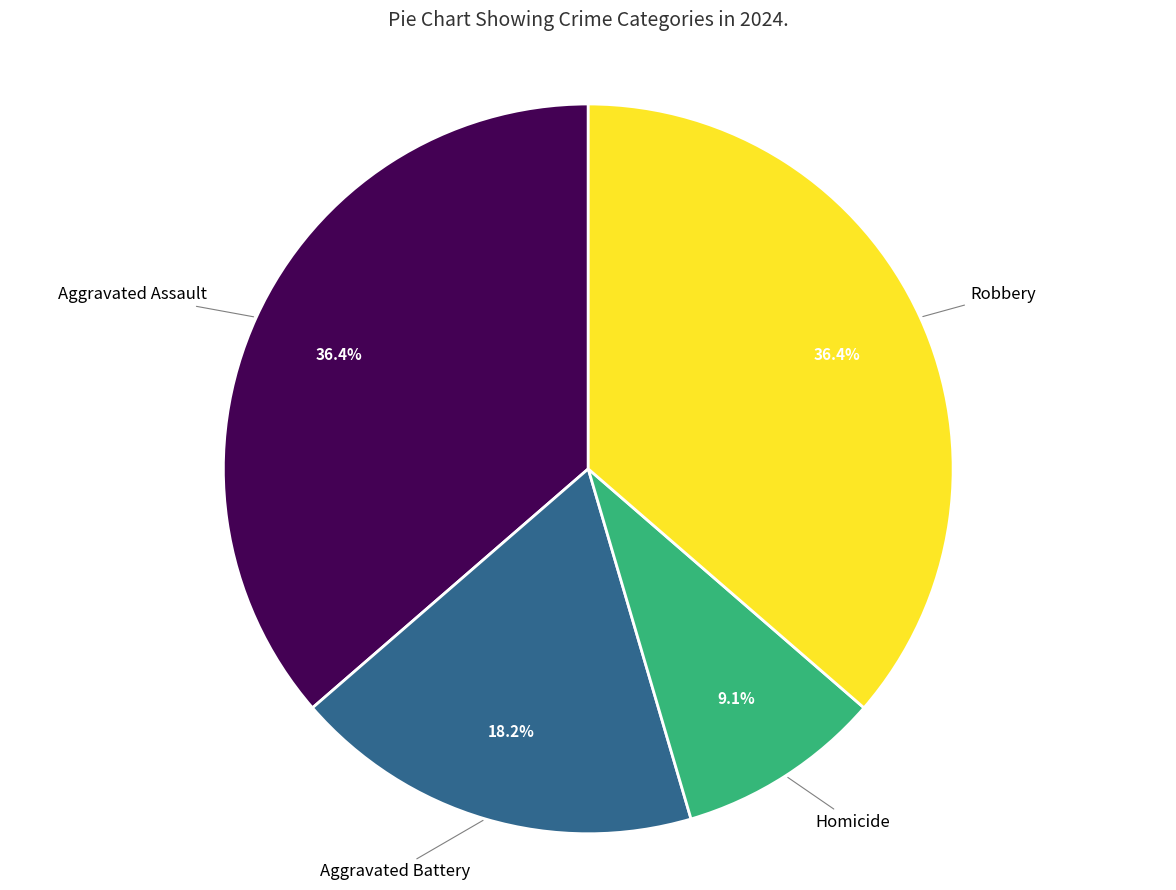

Is there any slice that represents more than half of the pie?

No